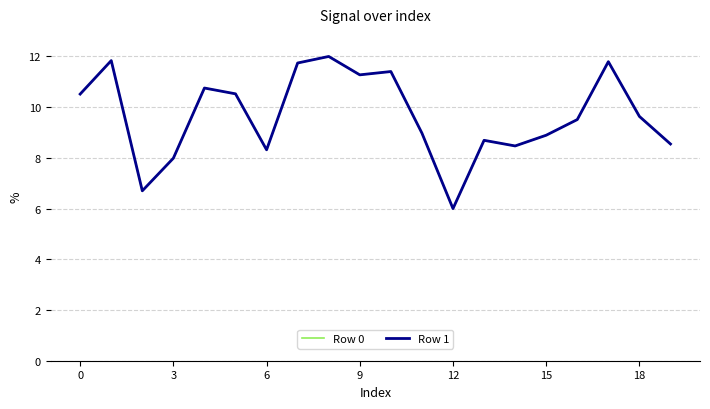

What is the maximum value for Row 0?

12.0